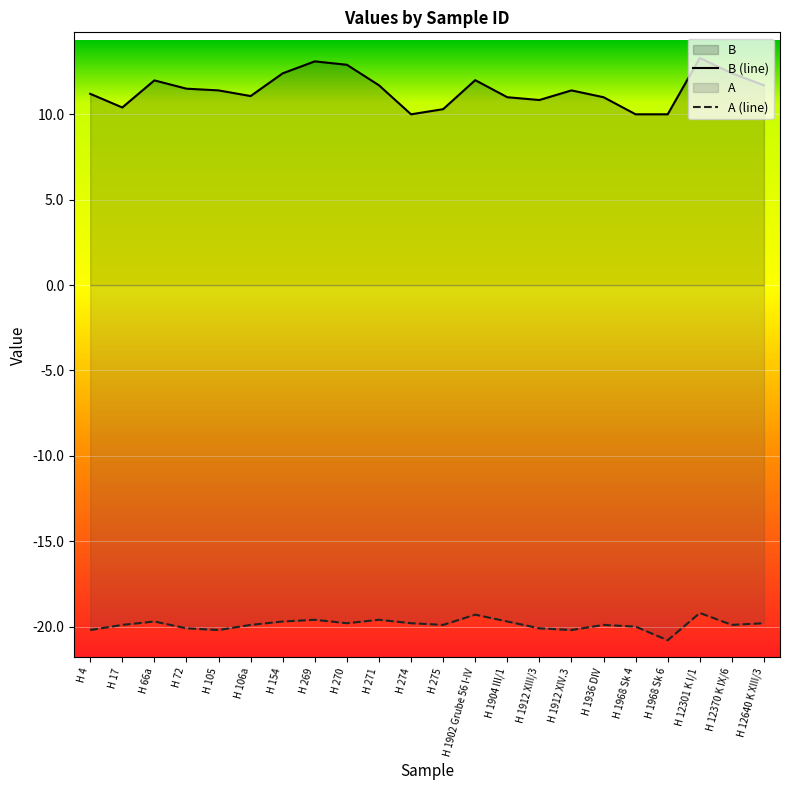

How many lines are shown in the chart?

2